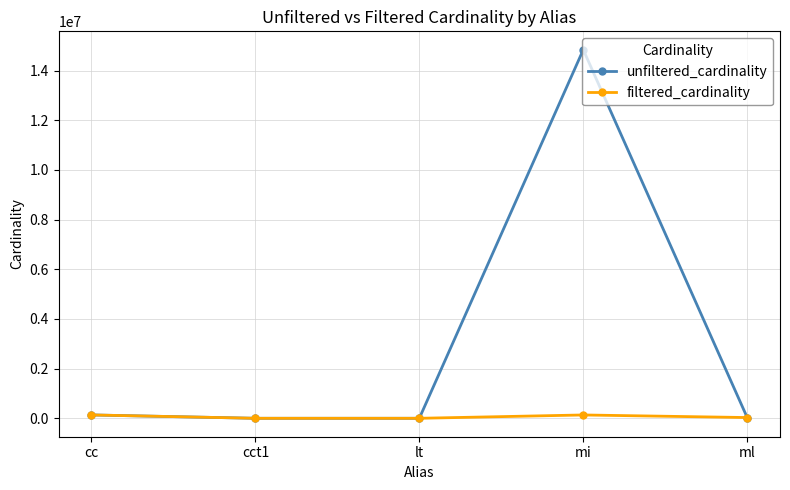

What is the difference between the highest and lowest values at mi?

14701481